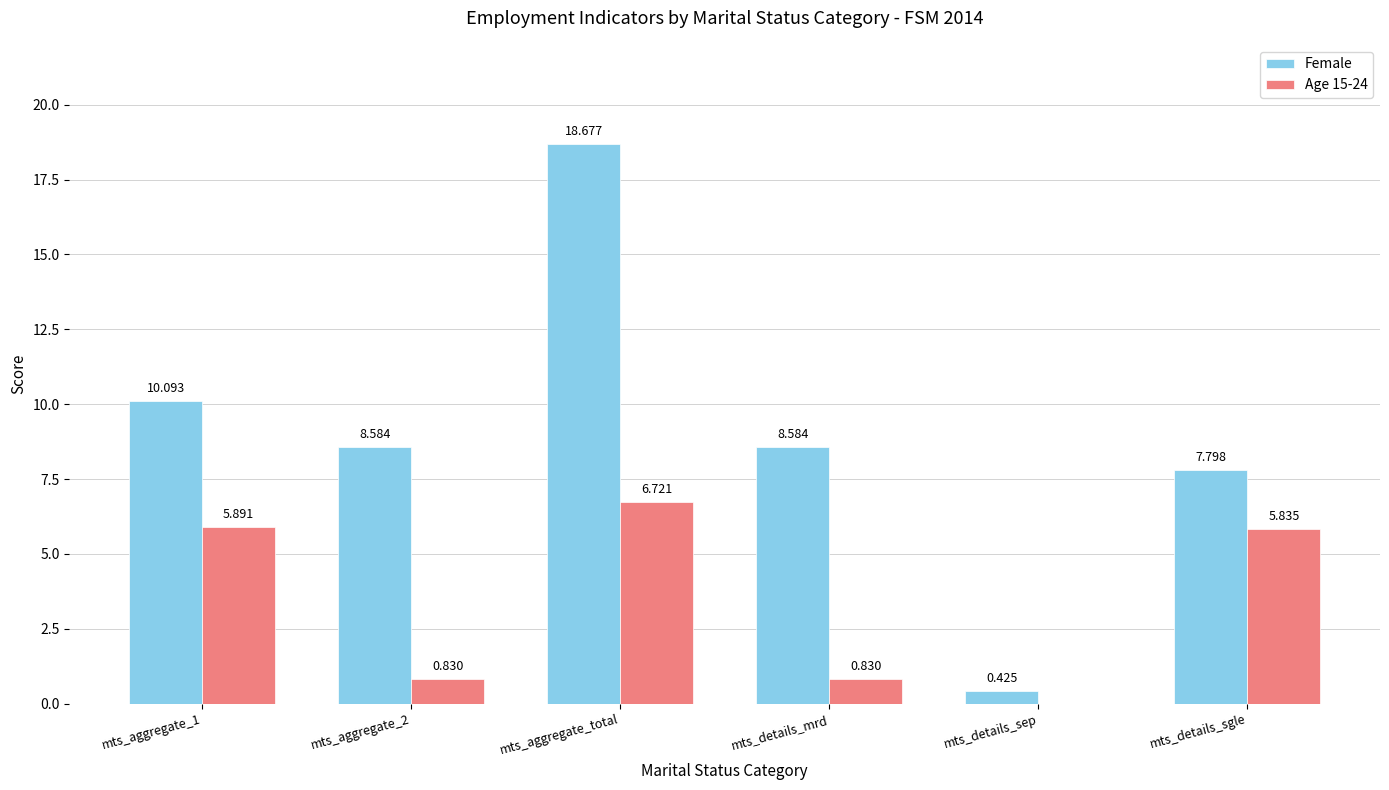

How many categories are shown in the chart?

6